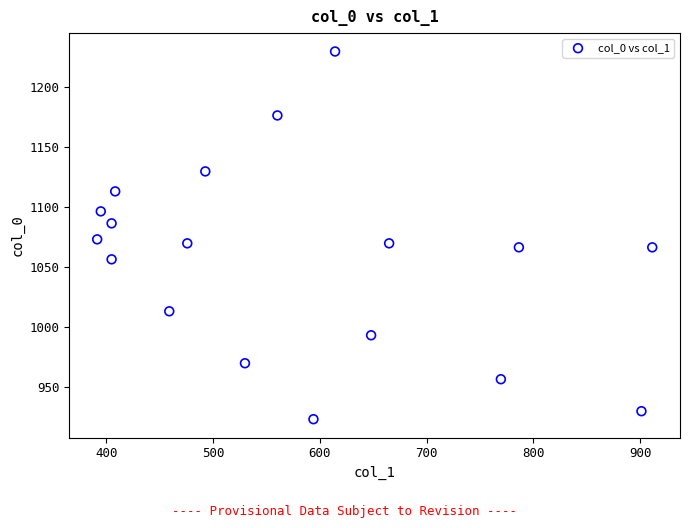

What is the range of X values (max minus min)?

519.8